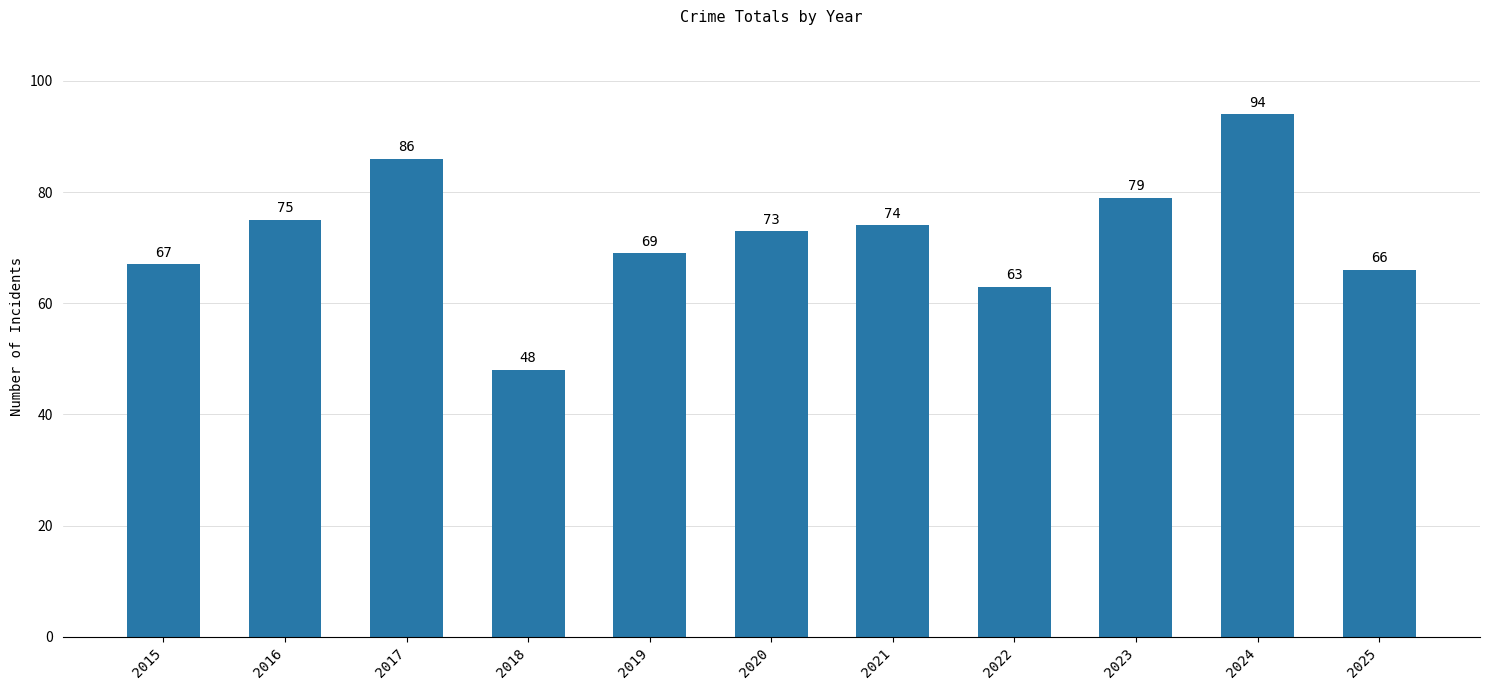

What is the difference between the maximum and minimum values?

46